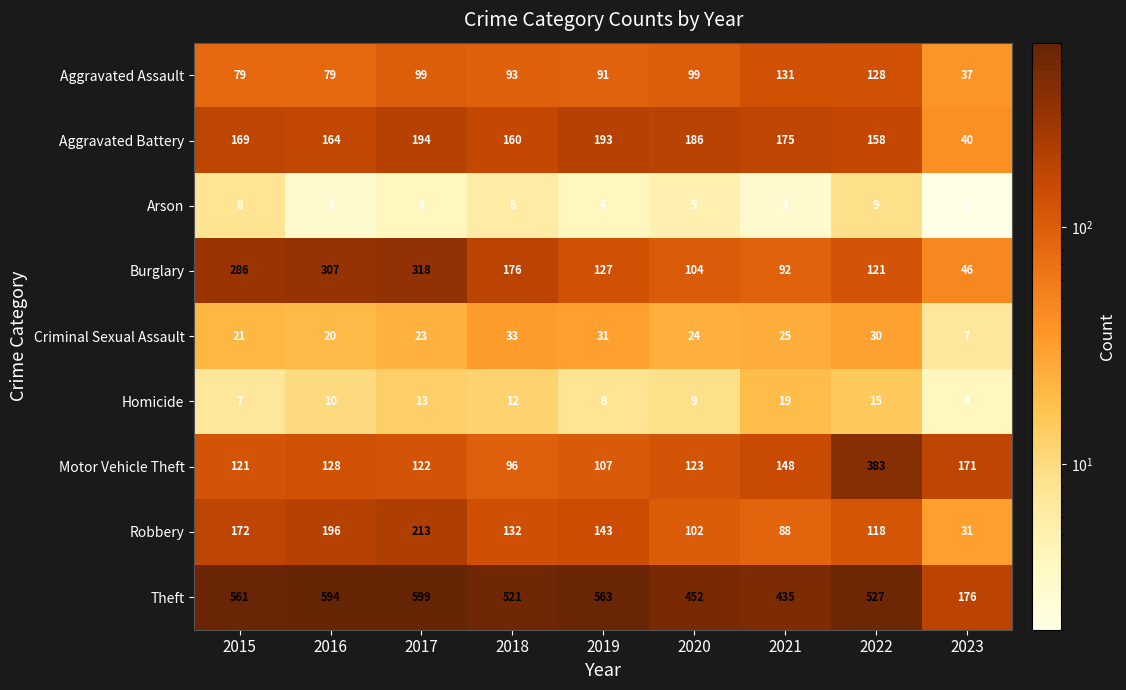

Between 2019 and 2022, which series saw the biggest shift?

Motor Vehicle Theft